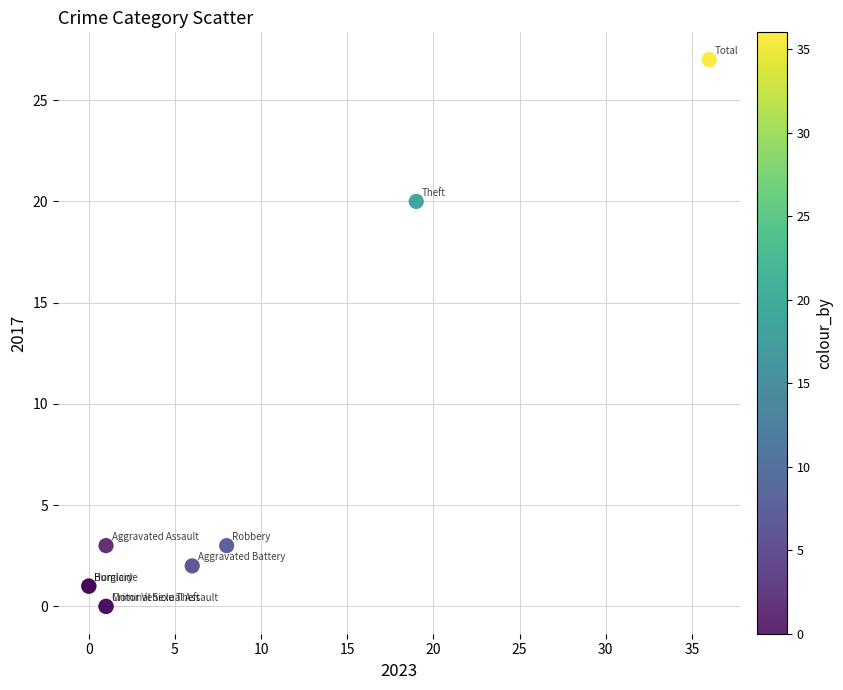

What Y value in the scatter plot is closest to 13?

20